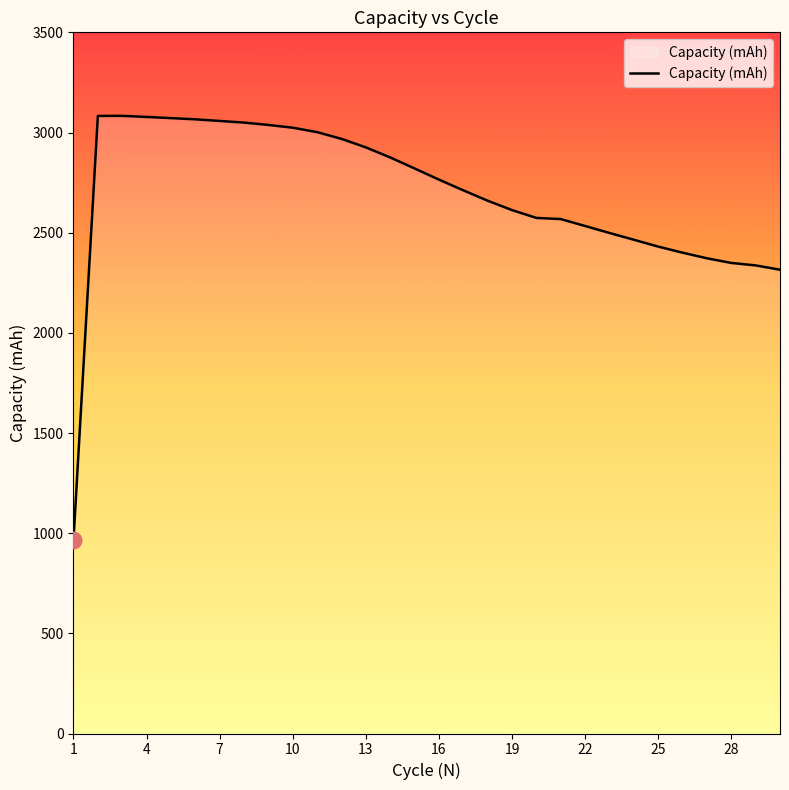

What is the minimum value shown in the chart?

966.4